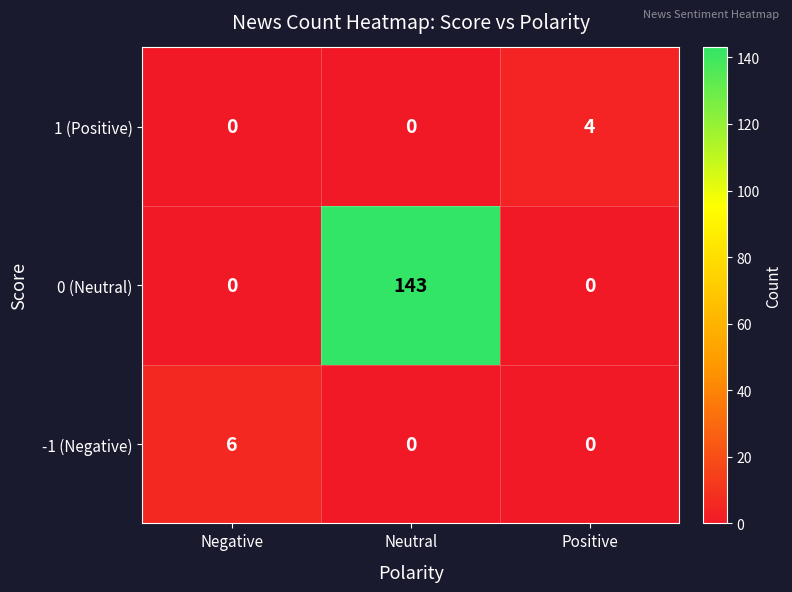

What value does the 0 (Neutral) series have at Neutral?

143